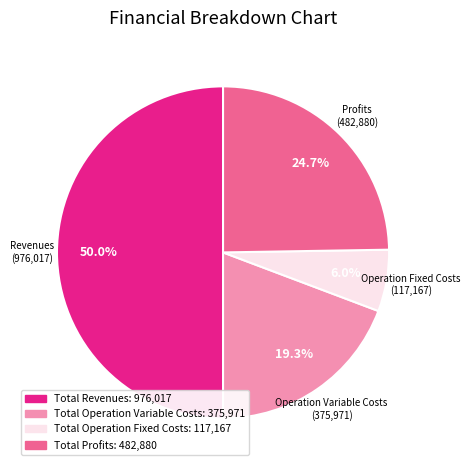

Is there any slice that represents more than half of the pie?

No